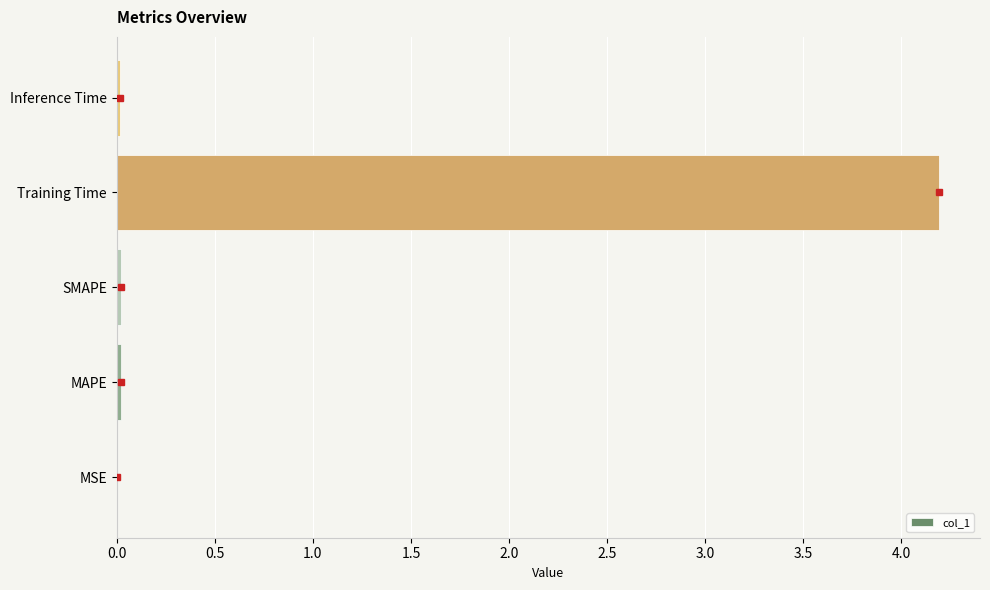

Between Training Time and Inference Time, which is larger?

Training Time